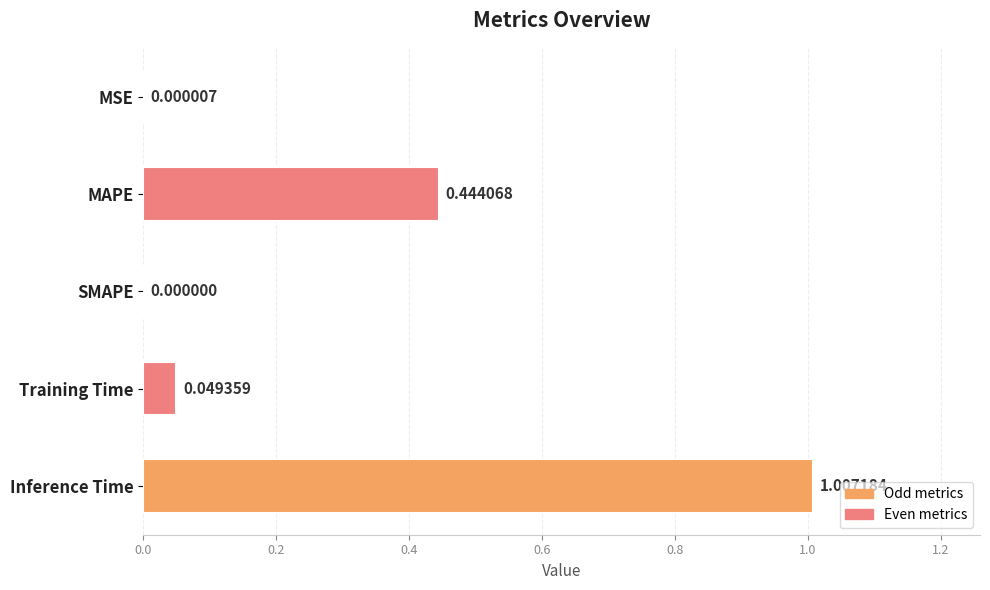

Between MAPE and Training Time, which is larger?

MAPE